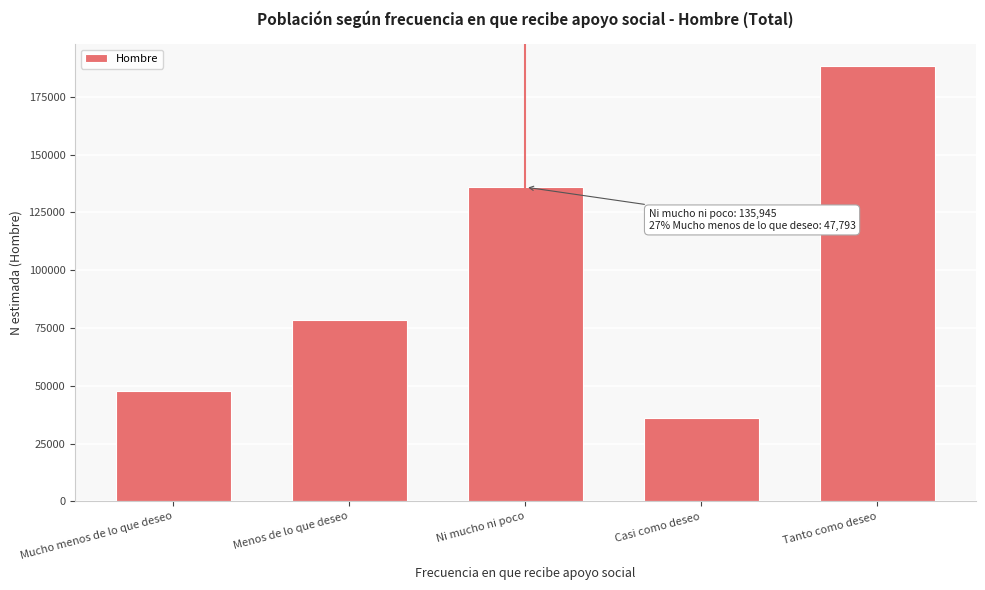

Reading left to right, transcribe all the data shown in this chart.

Mucho menos de lo que deseo=47793	Menos de lo que deseo=78351	Ni mucho ni poco=135945	Casi como deseo=35930	Tanto como deseo=188348